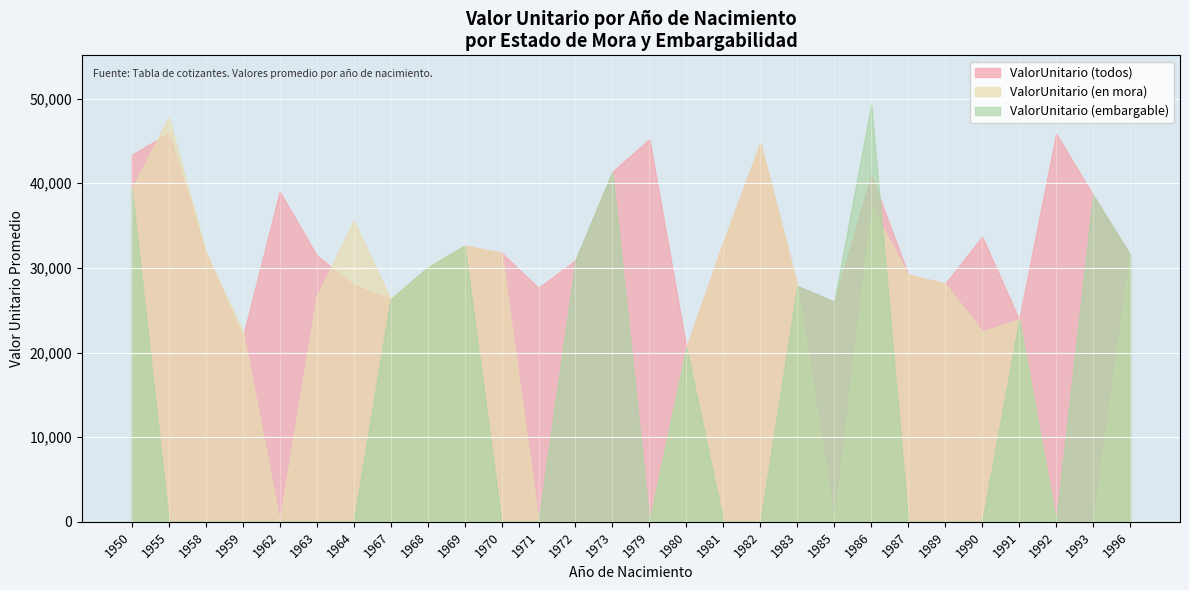

What is the value of the ValorUnitario point at the 8th from the left?

26309.3